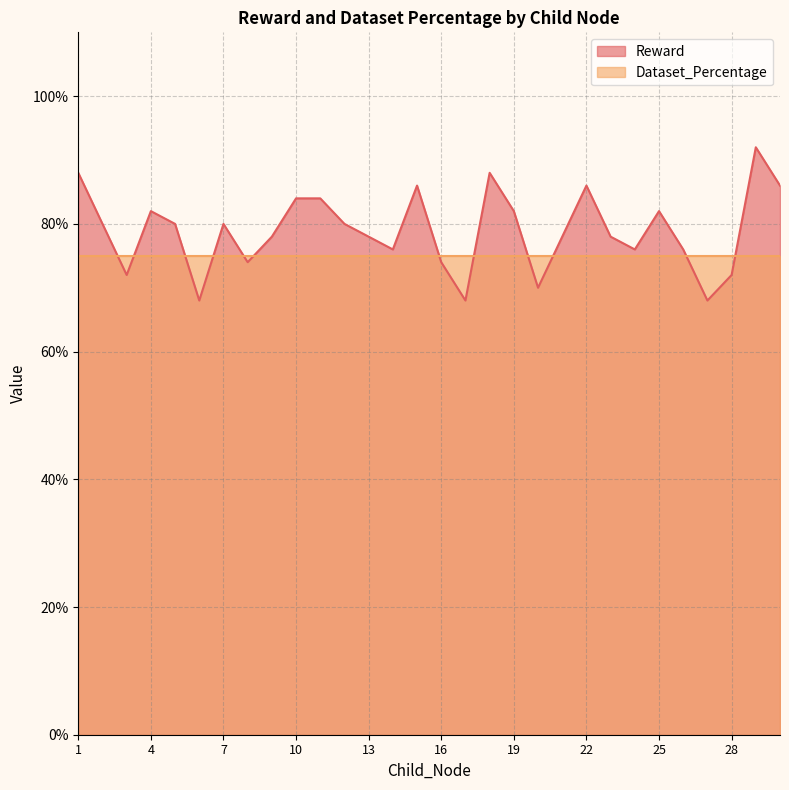

Which label corresponds to the largest value in the chart?

29